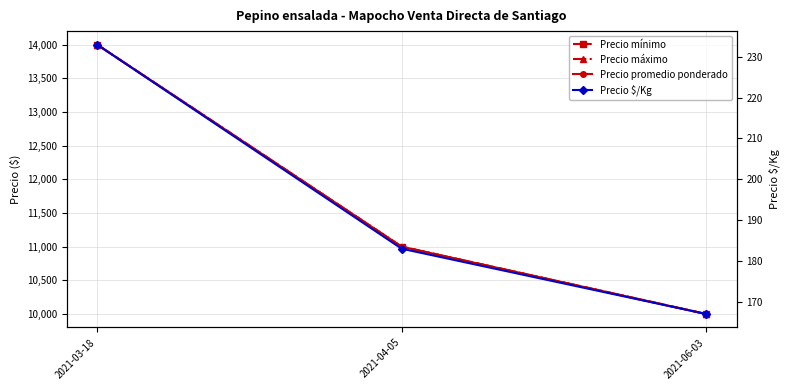

At which category is the sum across all series the highest?

2021-03-18